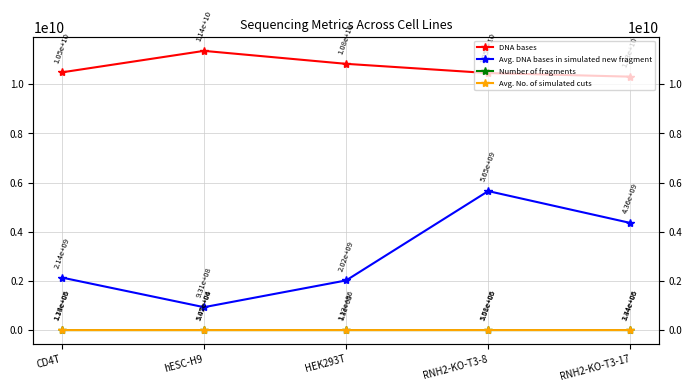

What is the difference between the highest and lowest values at RNH2-KO-T3-17?

10303612231.0